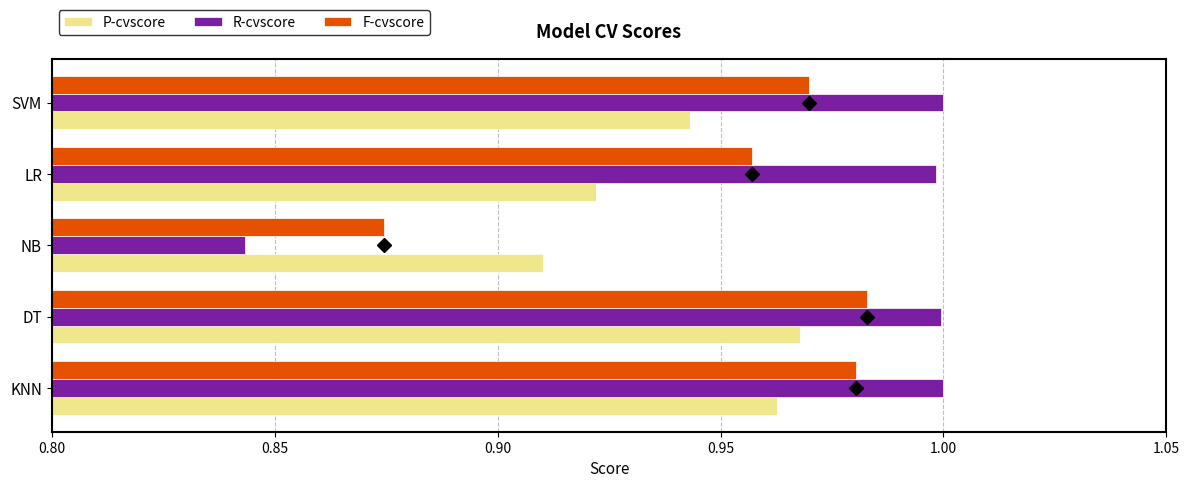

The F-cvscore series shows 1.4 at NB. True or false?

False